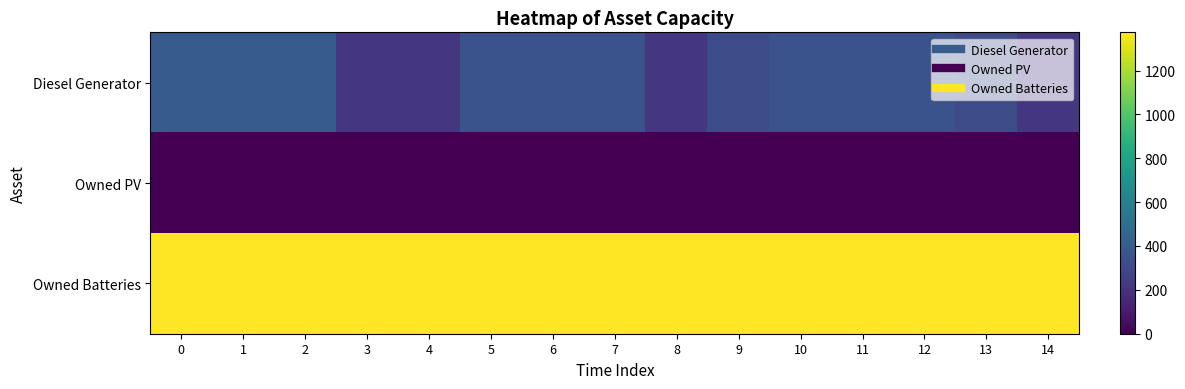

Which series has the largest total across all categories?

Owned Batteries